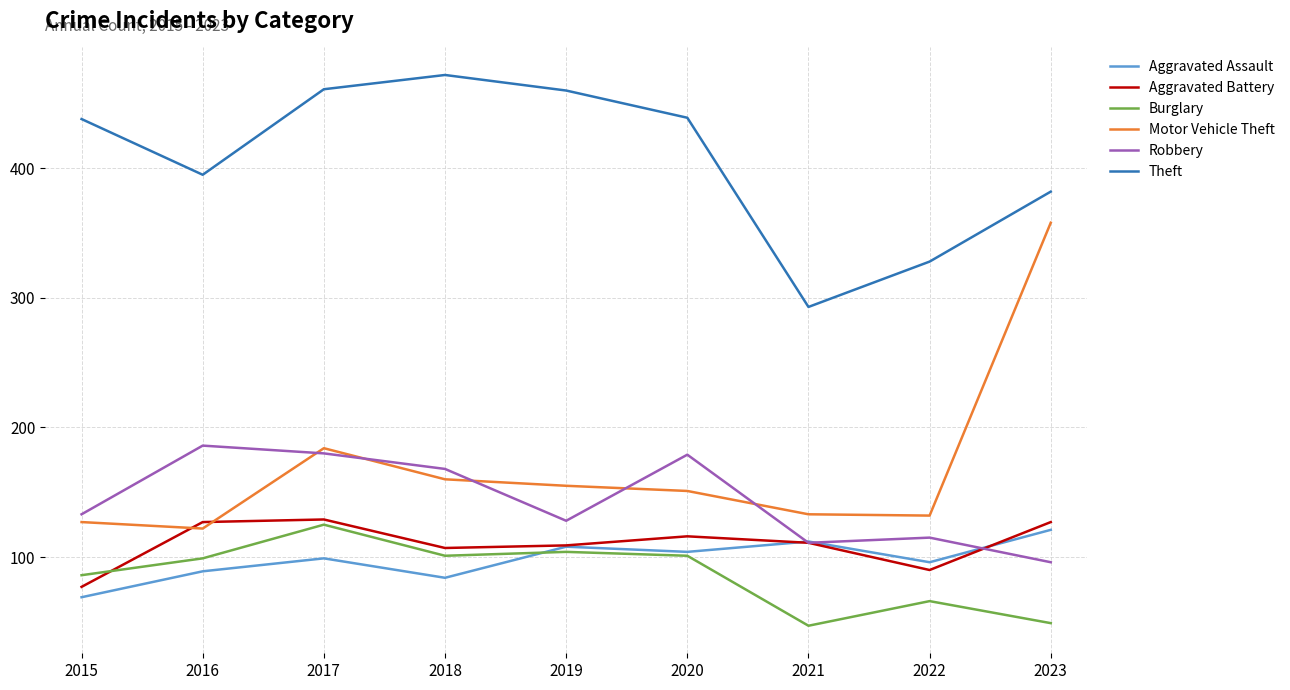

Which series changed the most between 2018 and 2023?

Motor Vehicle Theft